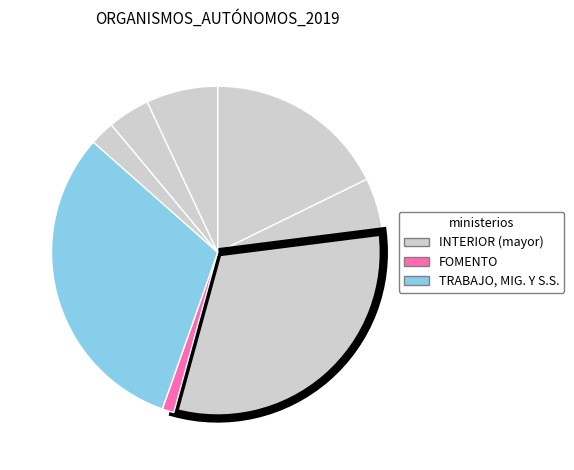

Count the number of slices in the pie.

8